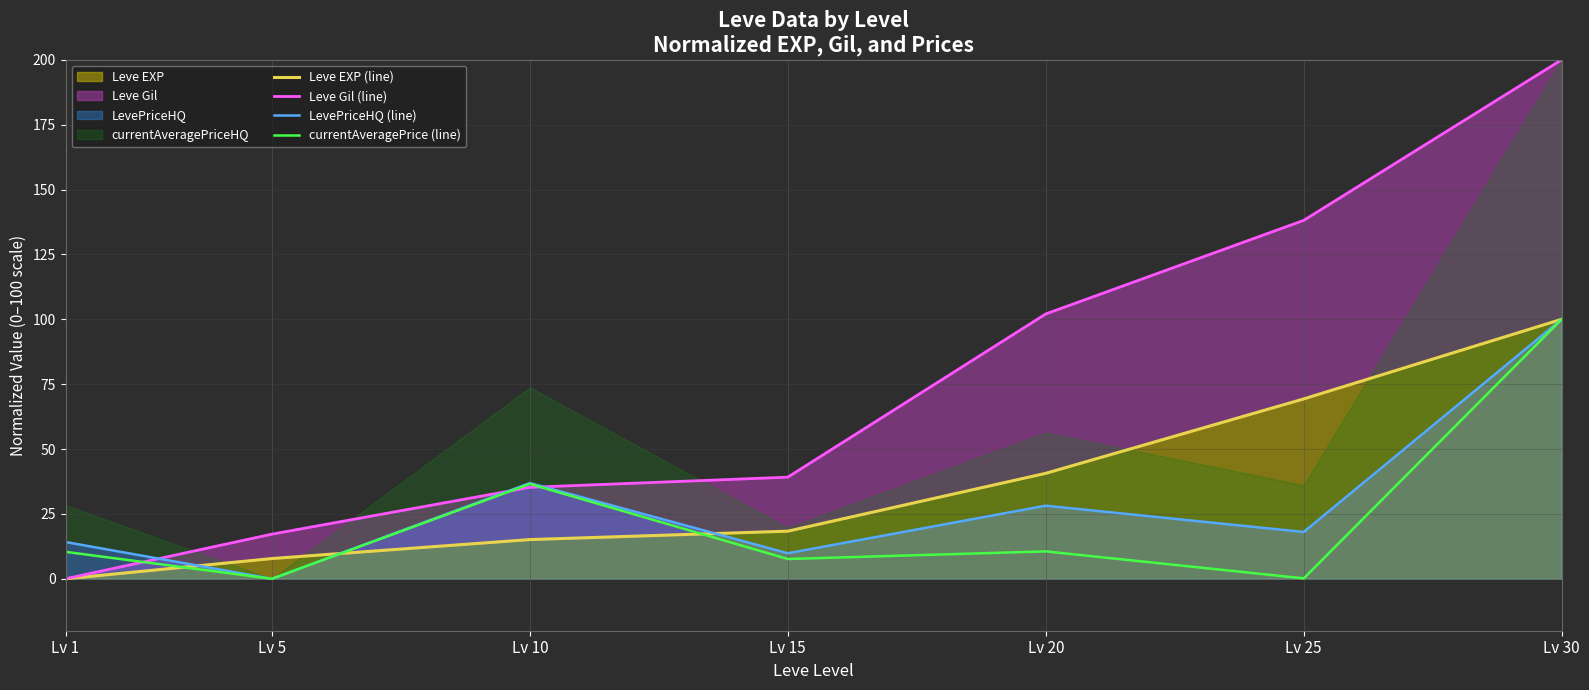

Which has a higher value, Lv 1 or Lv 25?

Lv 25